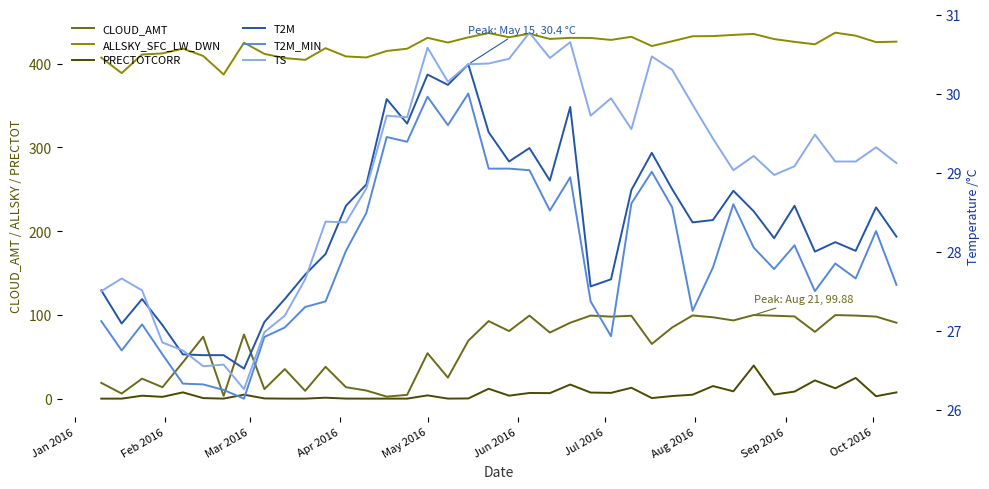

What is the sum of all CLOUD_AMT values?

2475.4